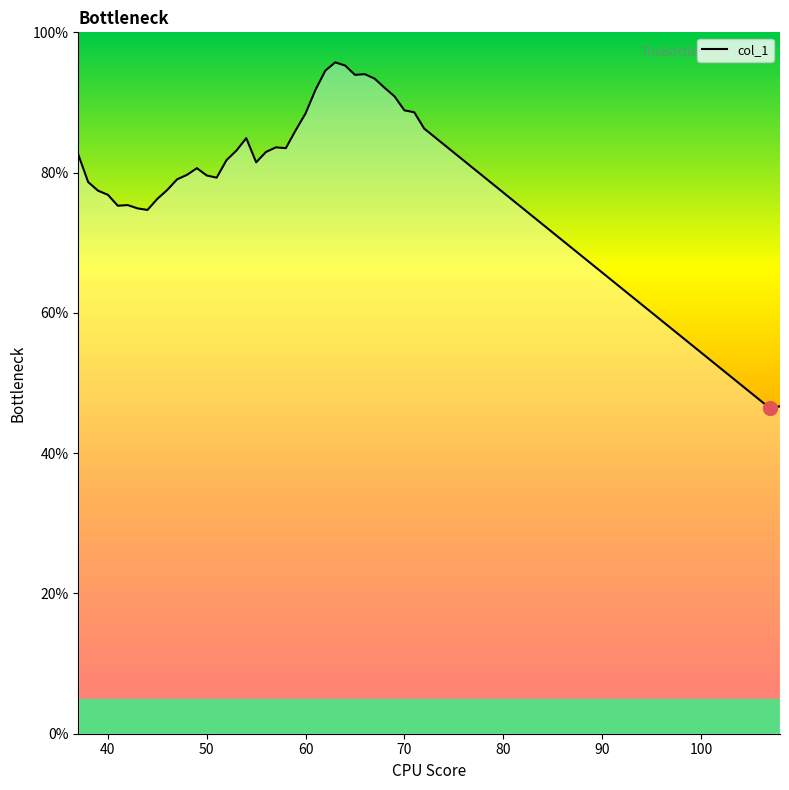

What is the greatest value displayed?

95.7